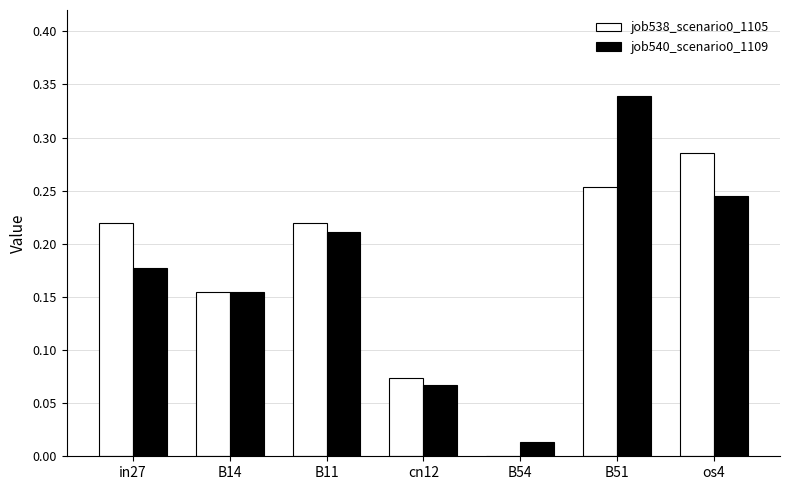

Is it true that job540_scenario0_1109 equals 0.1 at B11?

False